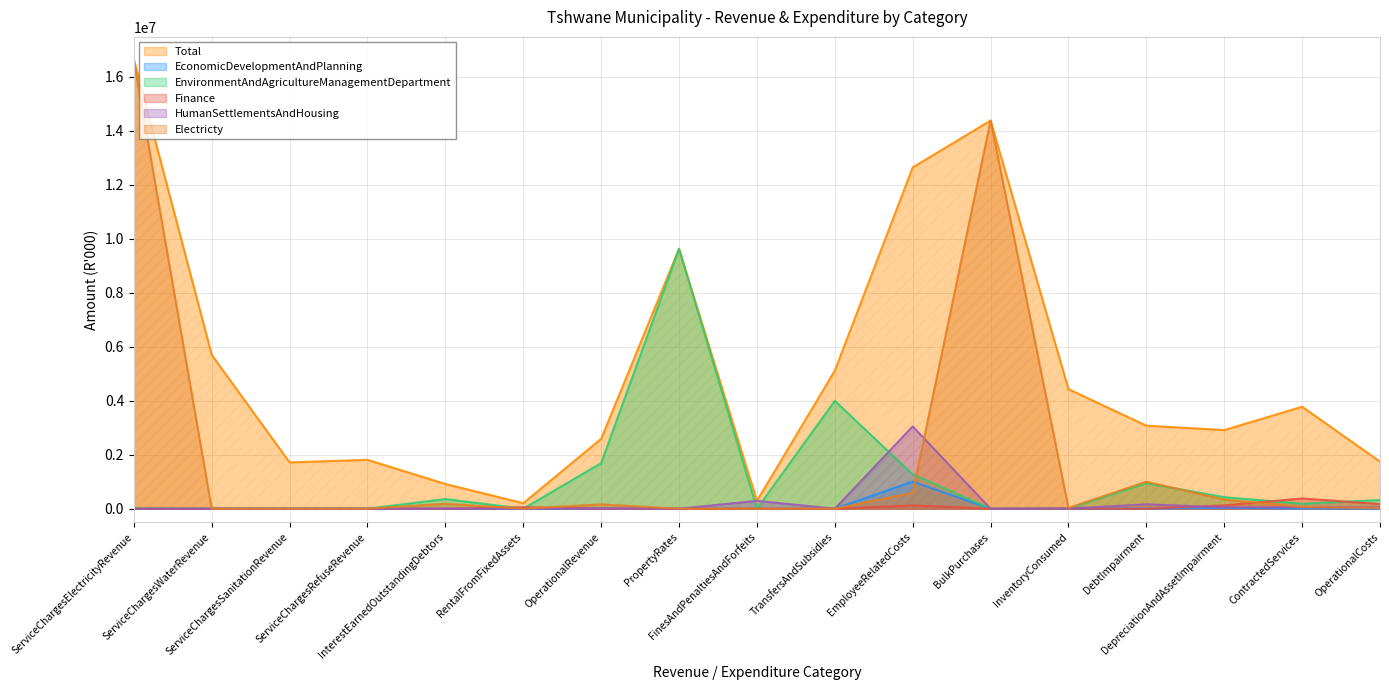

What is the label of the 3rd point from the left?

ServiceChargesSanitationRevenue